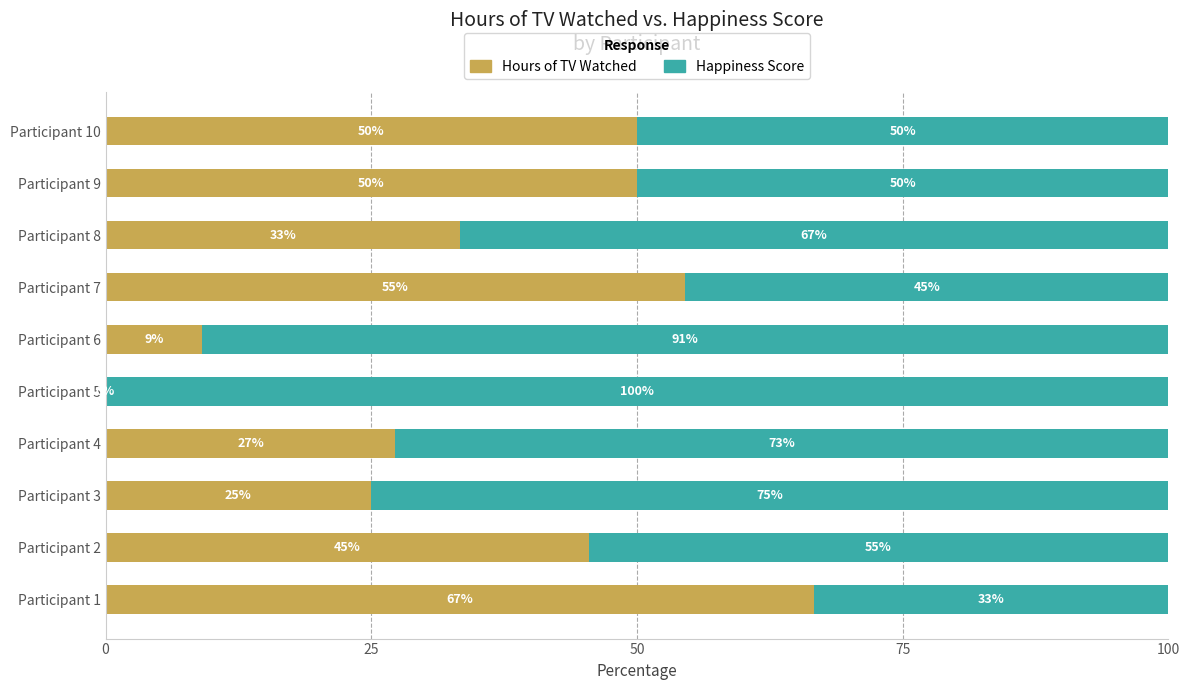

Read the Hours of TV Watched value at Participant 10.

50.0